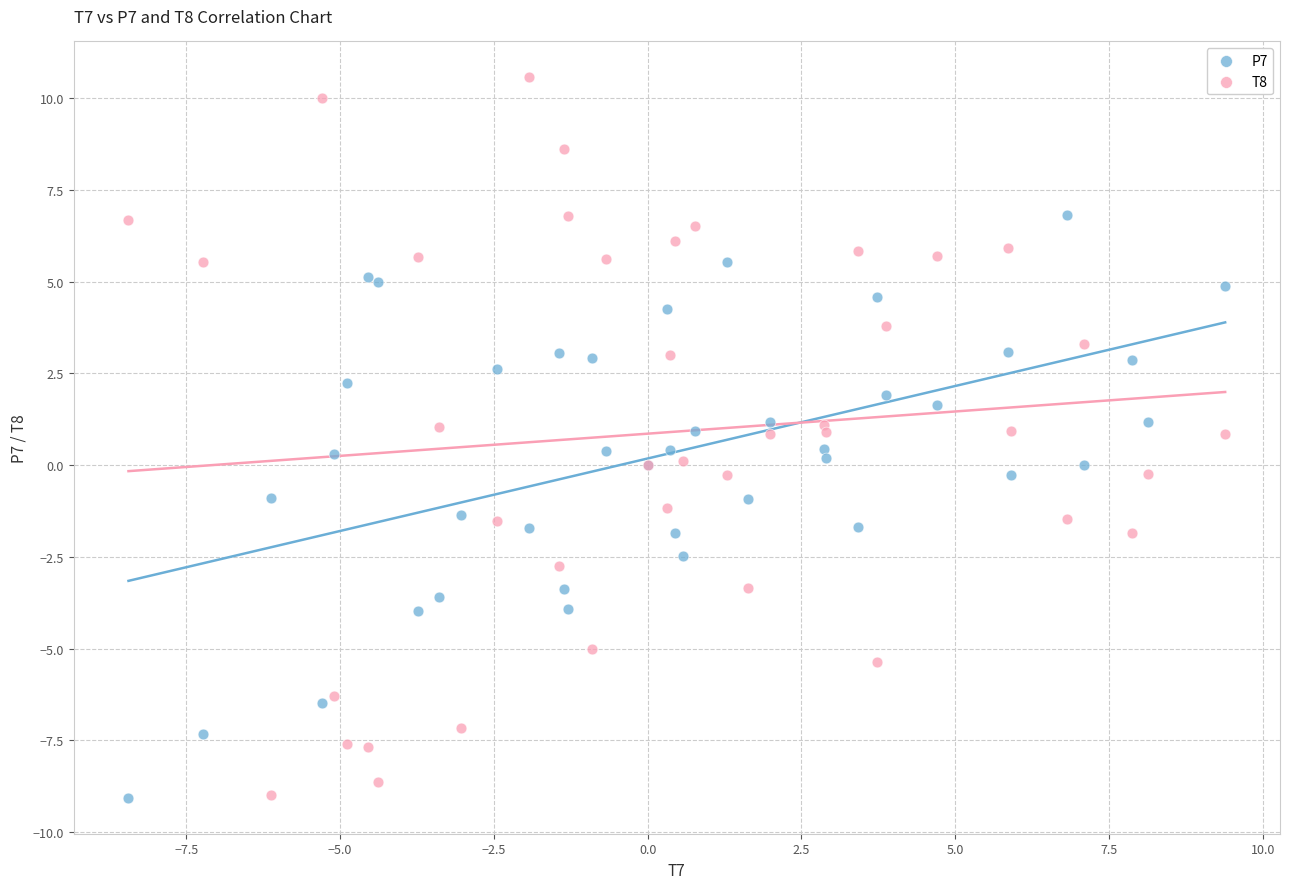

Which series has the widest spread of Y values?

T8